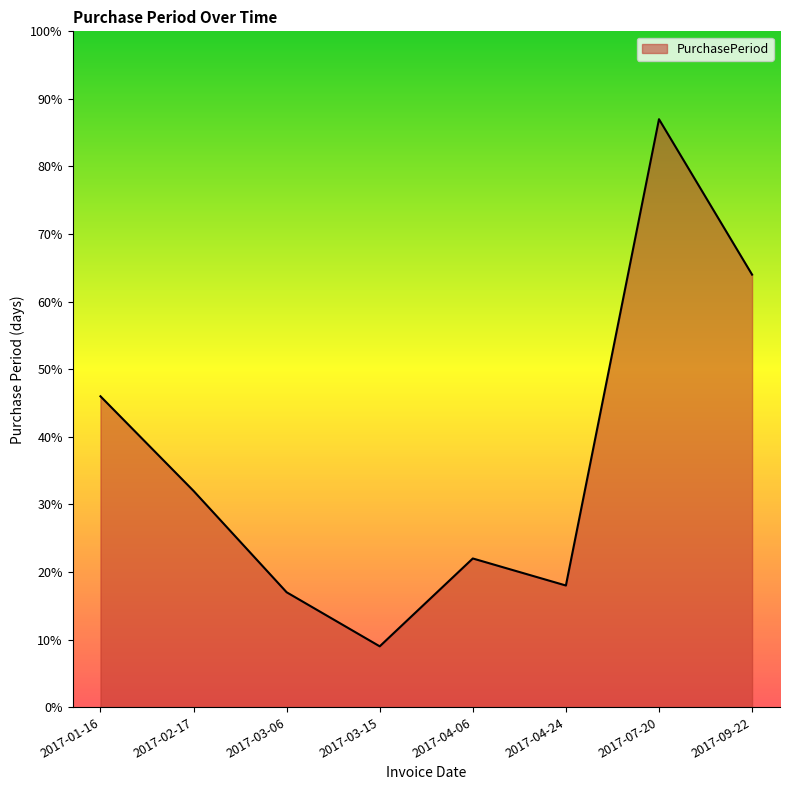

At which label does the data first exceed 32?

2017-01-16